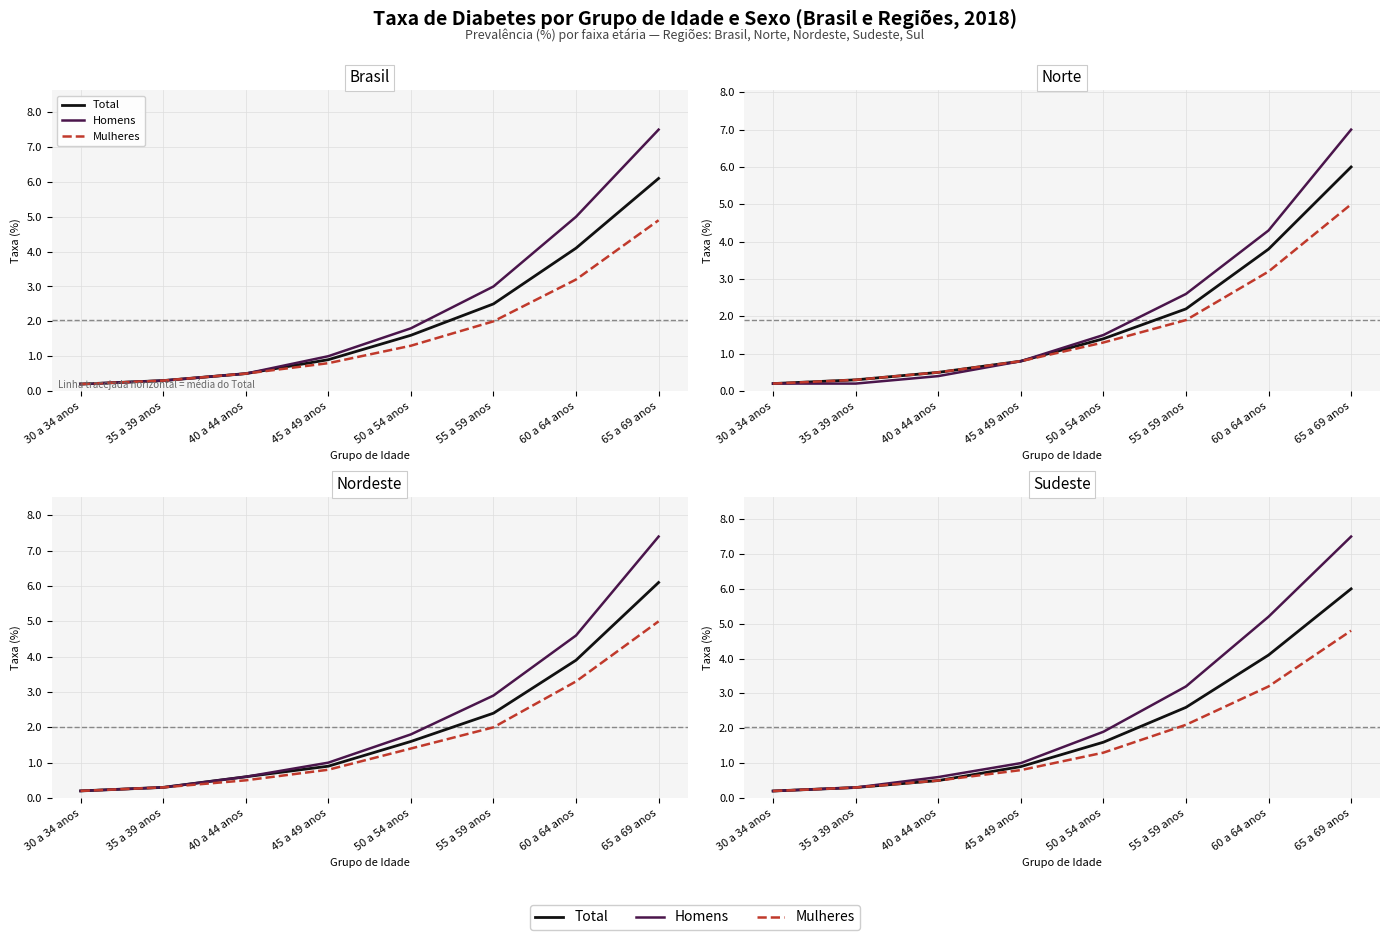

What is the difference between the highest and lowest values at 60 a 64 anos?

2.0